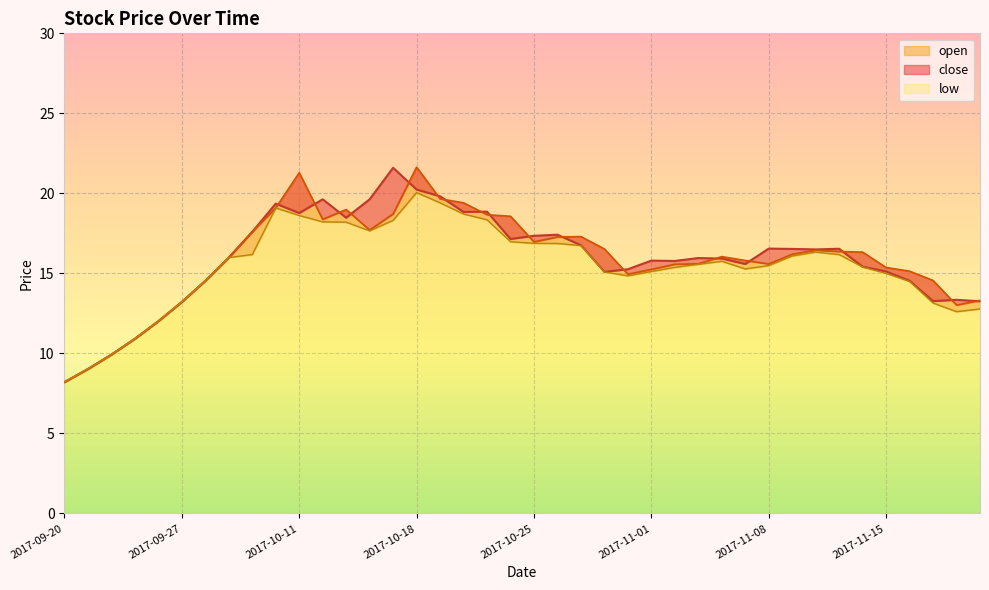

At which label does close reach its peak?

2017-10-17